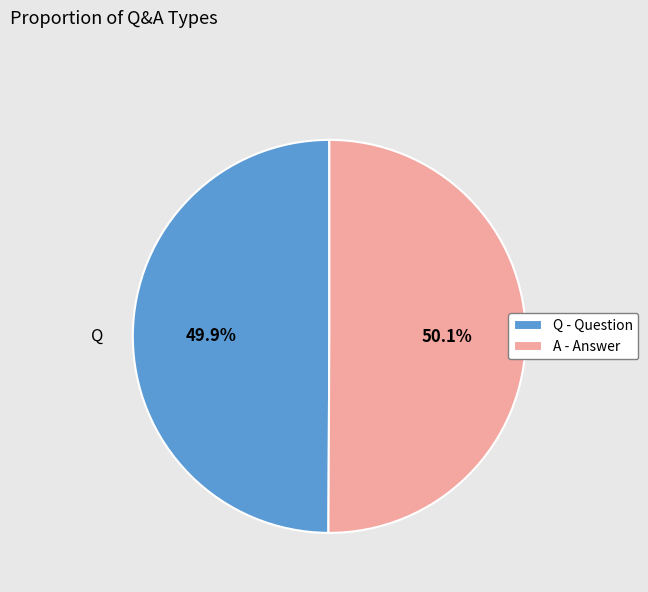

Combined, do A and Q account for over 50%?

Yes